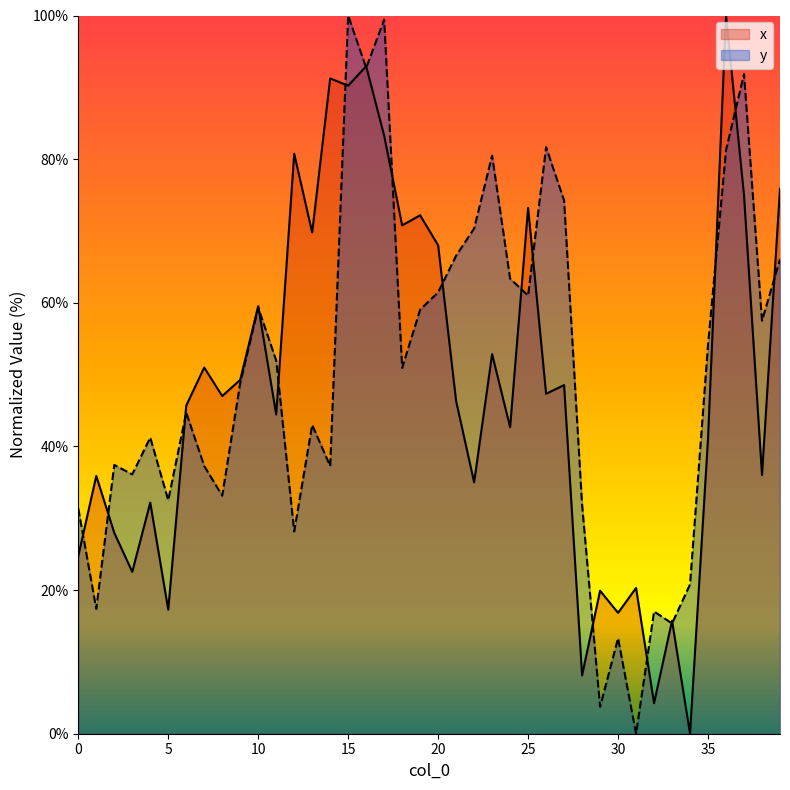

How many lines are shown in the chart?

2